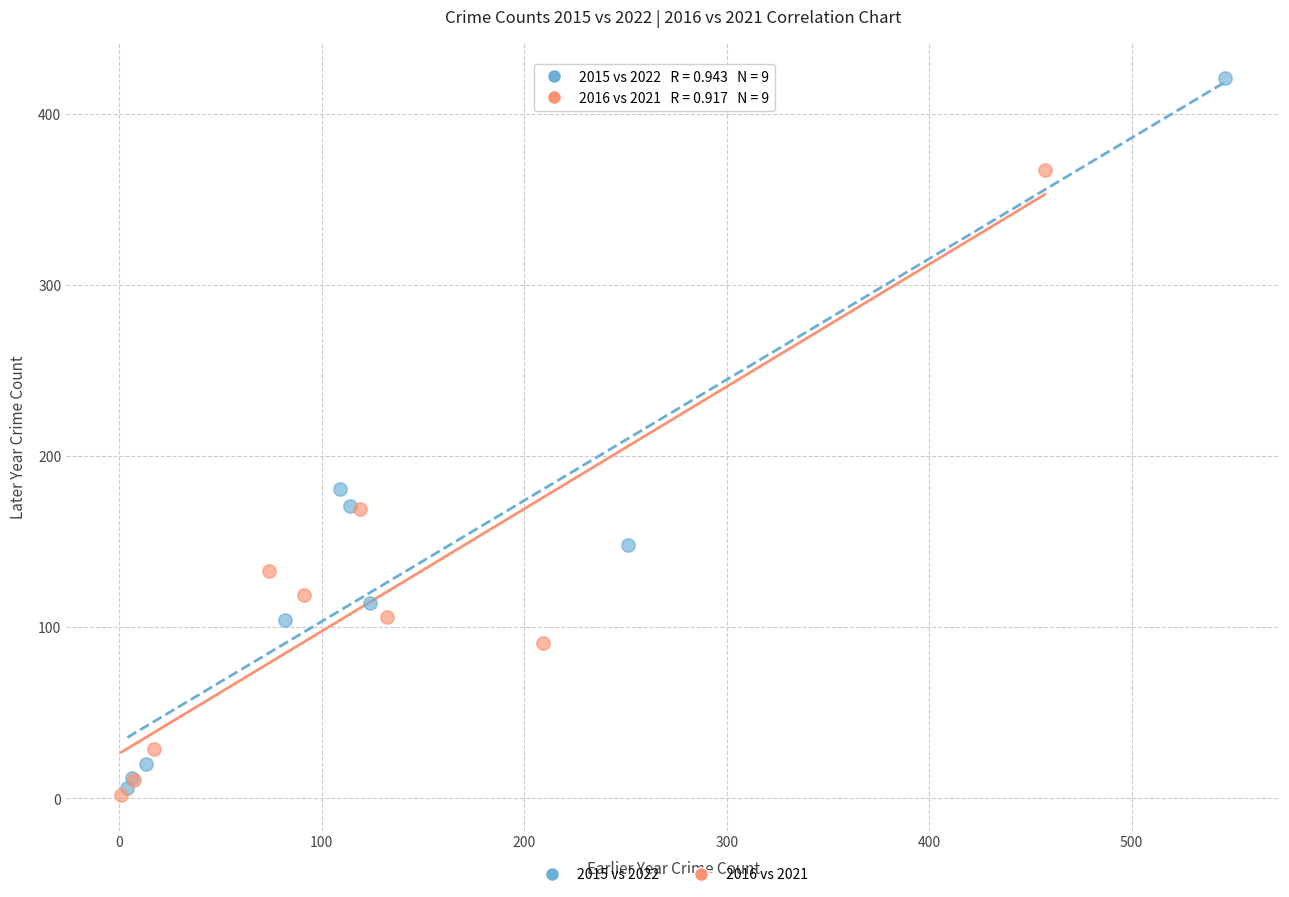

Which series reaches the maximum Y coordinate?

2015 vs 2022